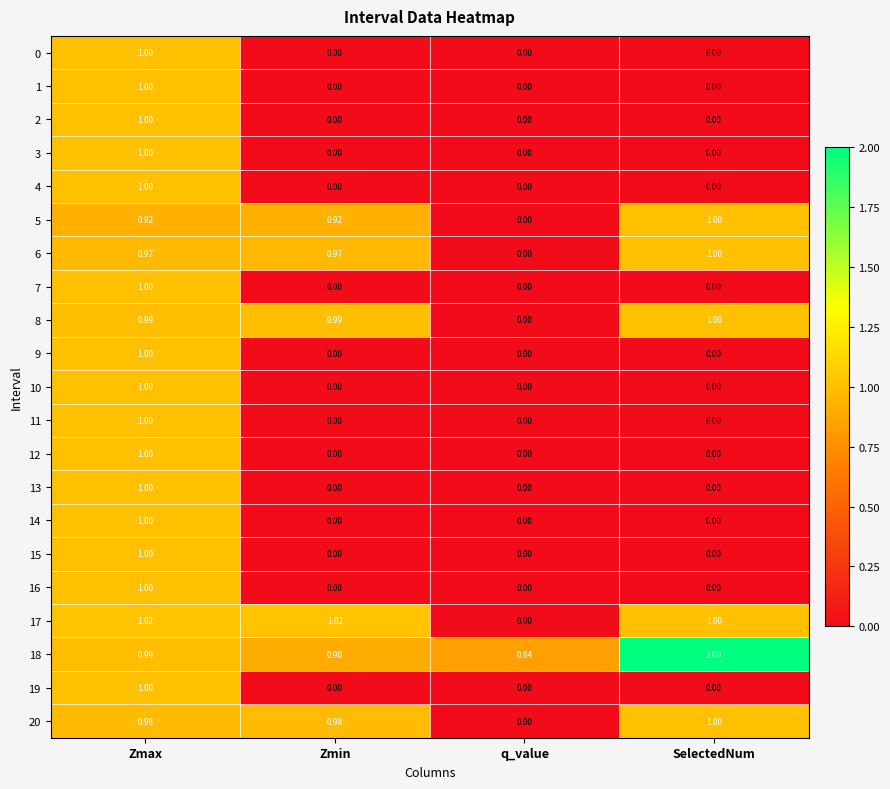

At how many categories does at least one series exceed 0?

4